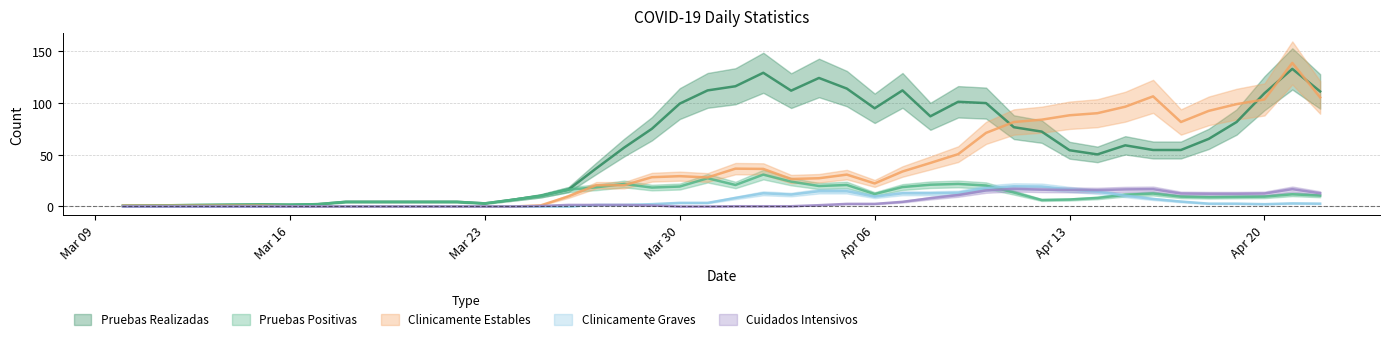

Between 2020-03-10 and 2020-04-02, which series saw the biggest shift?

Pruebas Realizadas